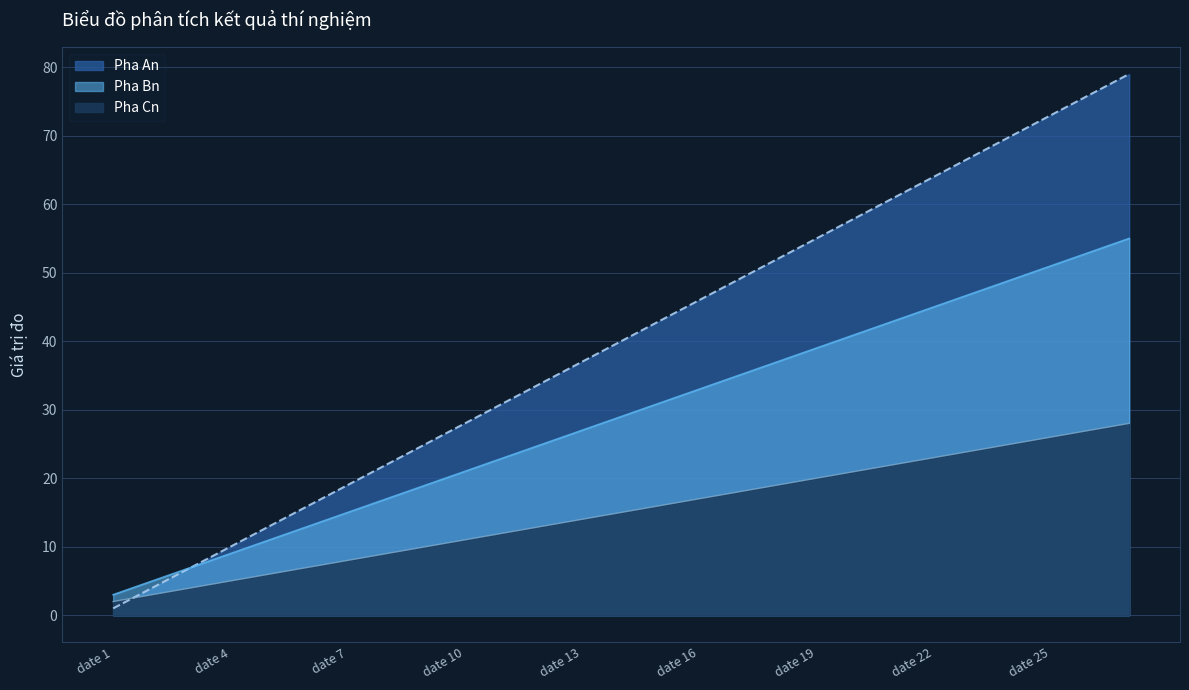

True or false: Pha Cn and Pha Bn cross at least once.

False